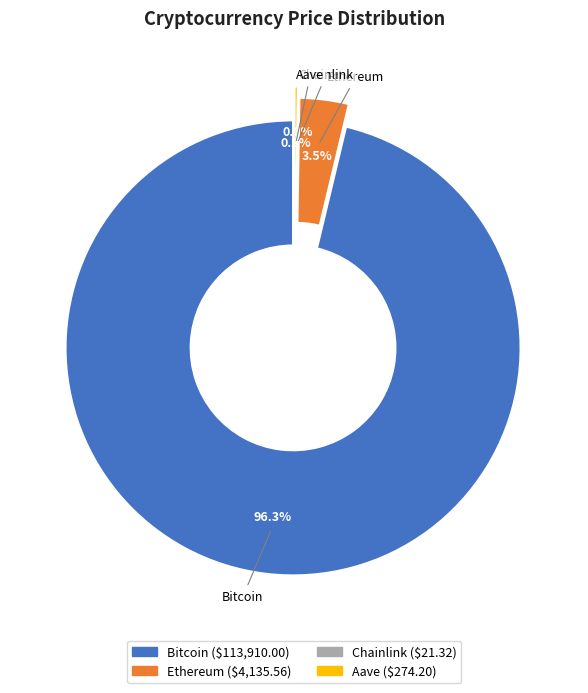

Does Bitcoin represent more than half of the total?

Yes